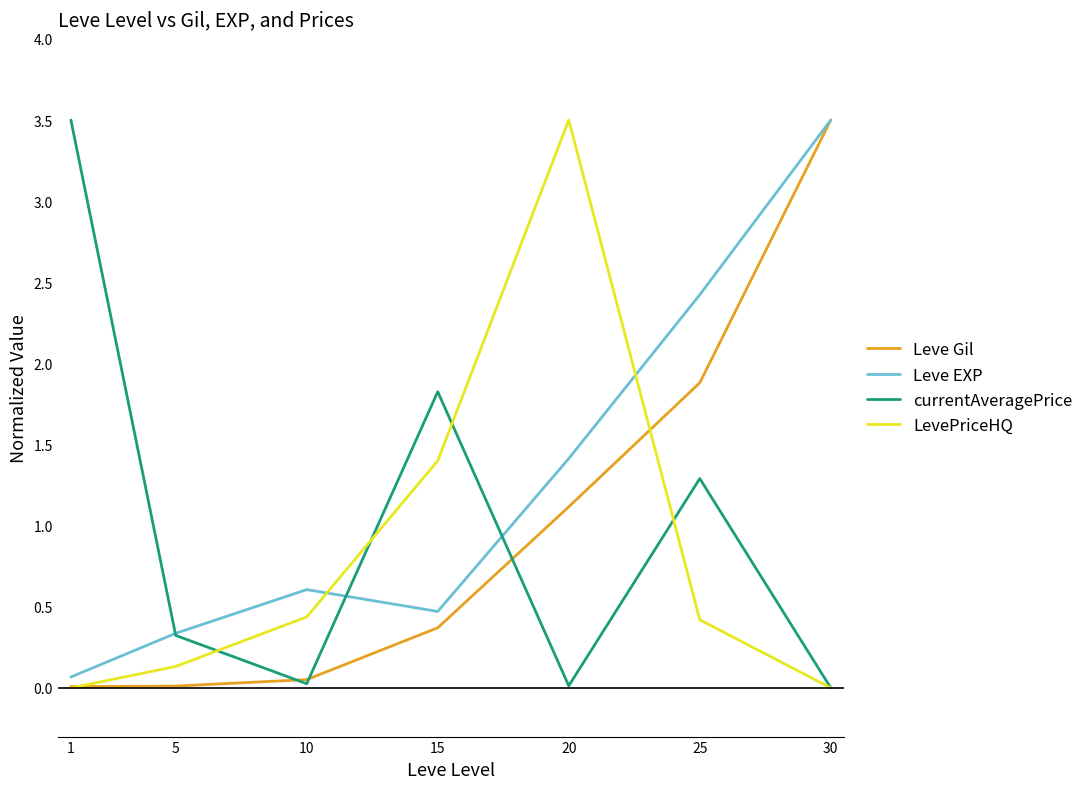

True or false: Leve Gil has more than 1 interior local peaks.

False